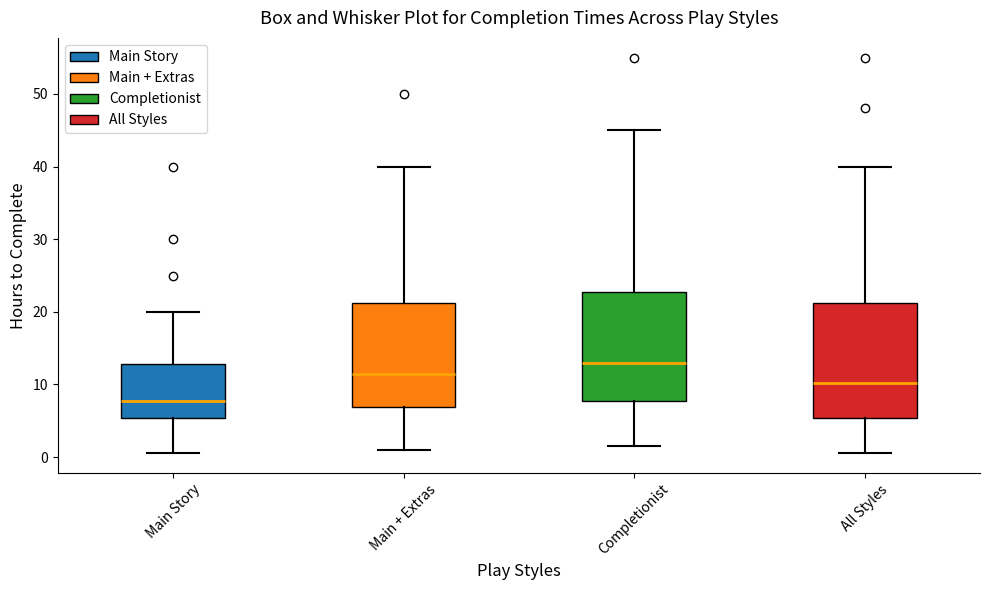

Where does the median line of the box for Main Story sit on the y-axis? The values are not printed on the chart, so give them approximately, as read against the axis.

8